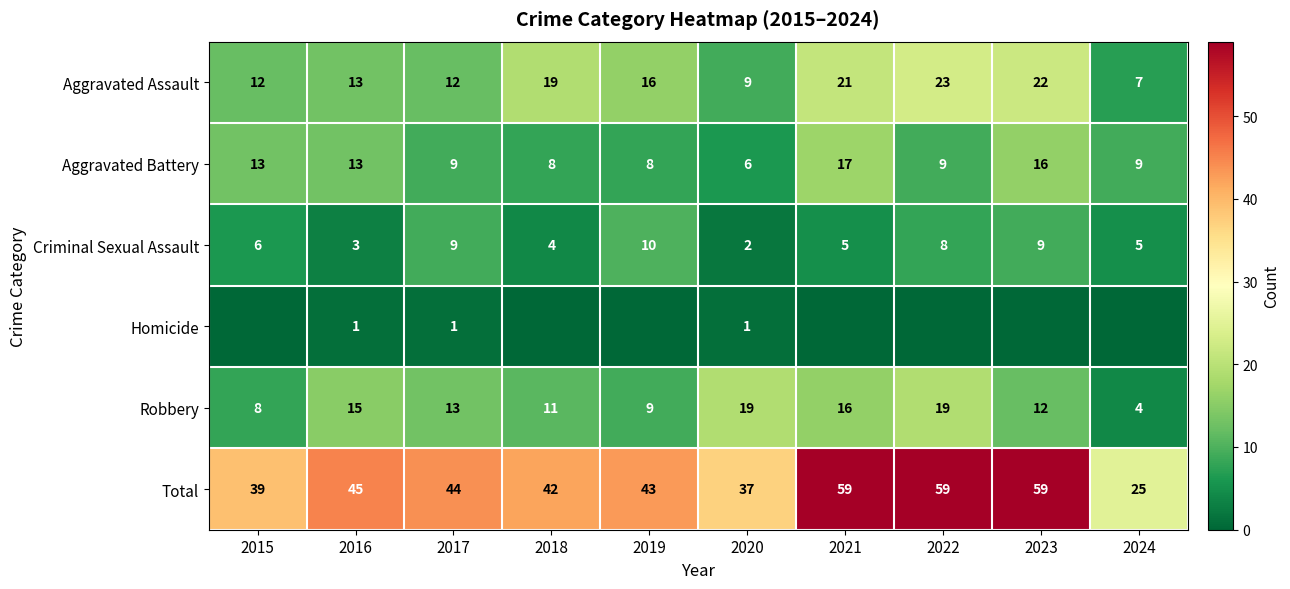

How many distinct data groups are displayed?

6